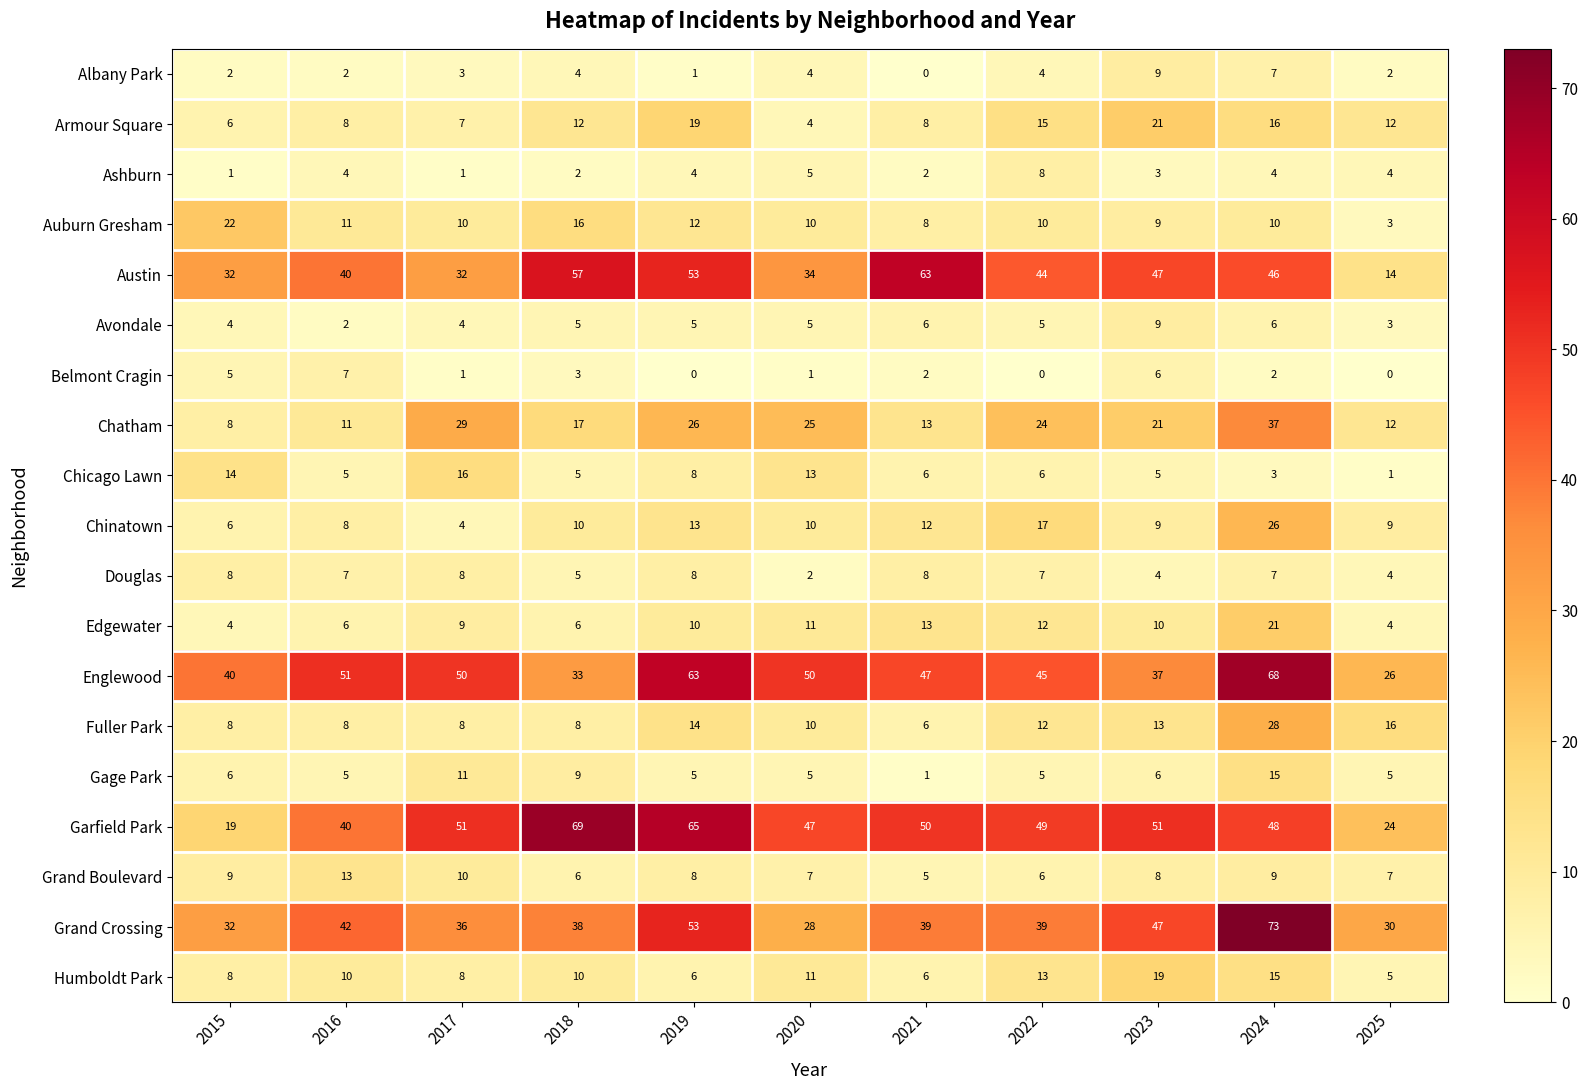

Is it true that Fuller Park equals 12 at 2015?

False